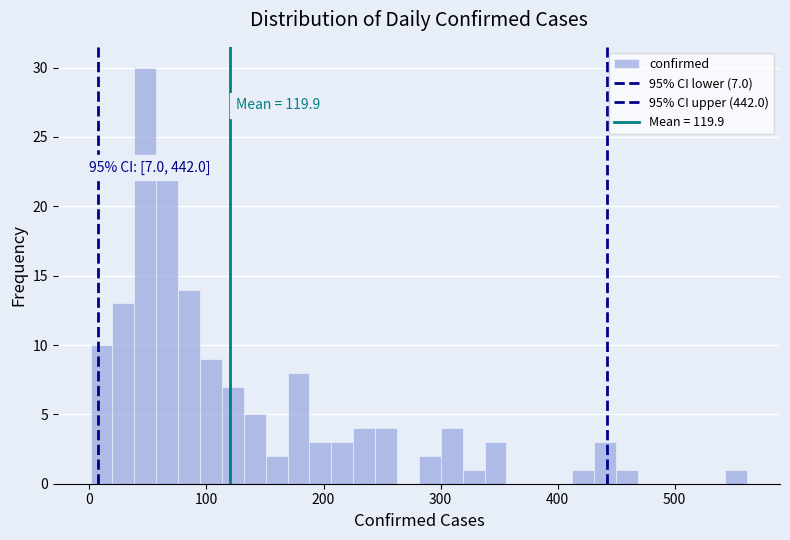

Around what value on the x-axis is the tallest bar? Give the approximate position of its centre, as read against the axis.

50